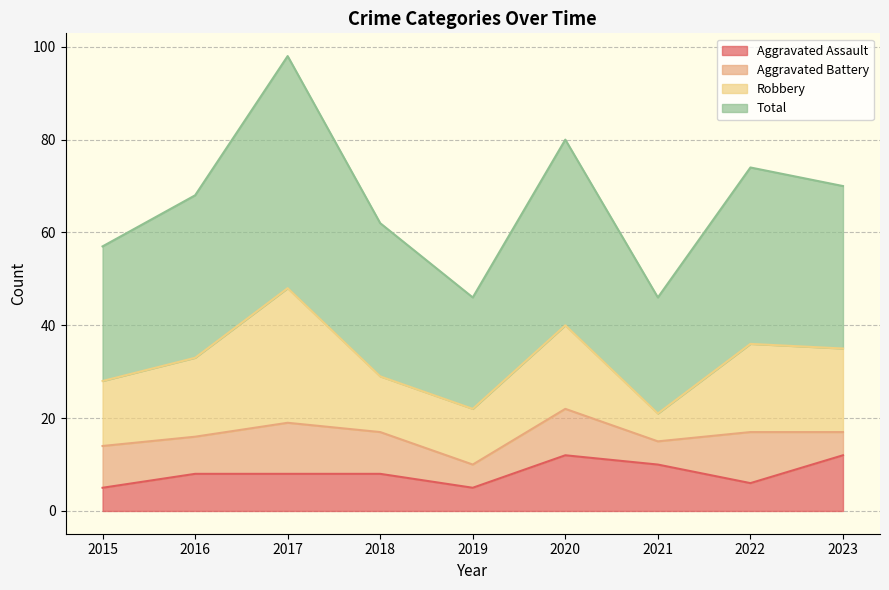

True or false: Aggravated Assault has a value of 8 at 2018.

True